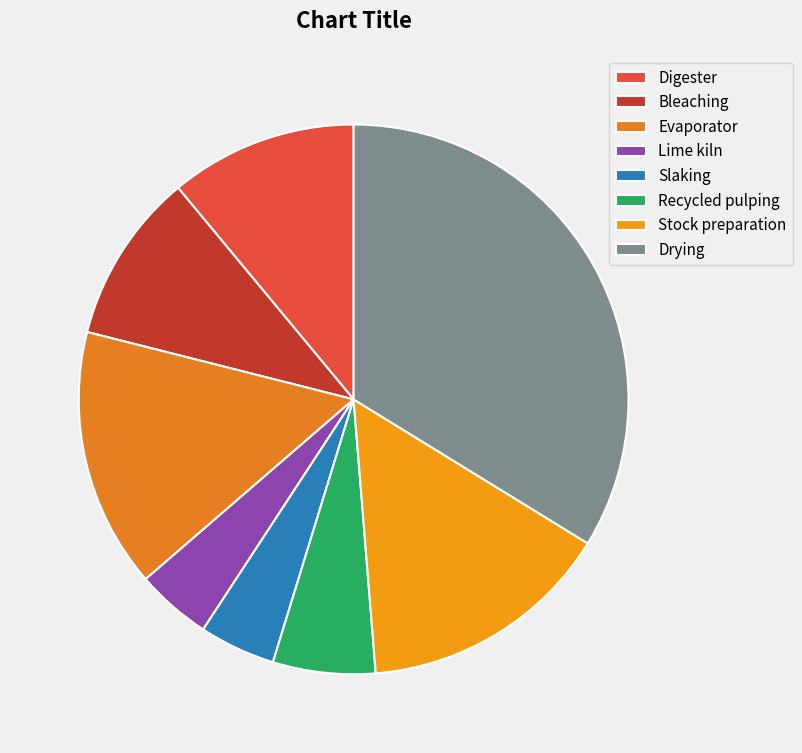

Rank the categories by value from highest to lowest.

Drying, Evaporator, Stock preparation, Digester, Bleaching, Recycled pulping, Slaking, Lime kiln